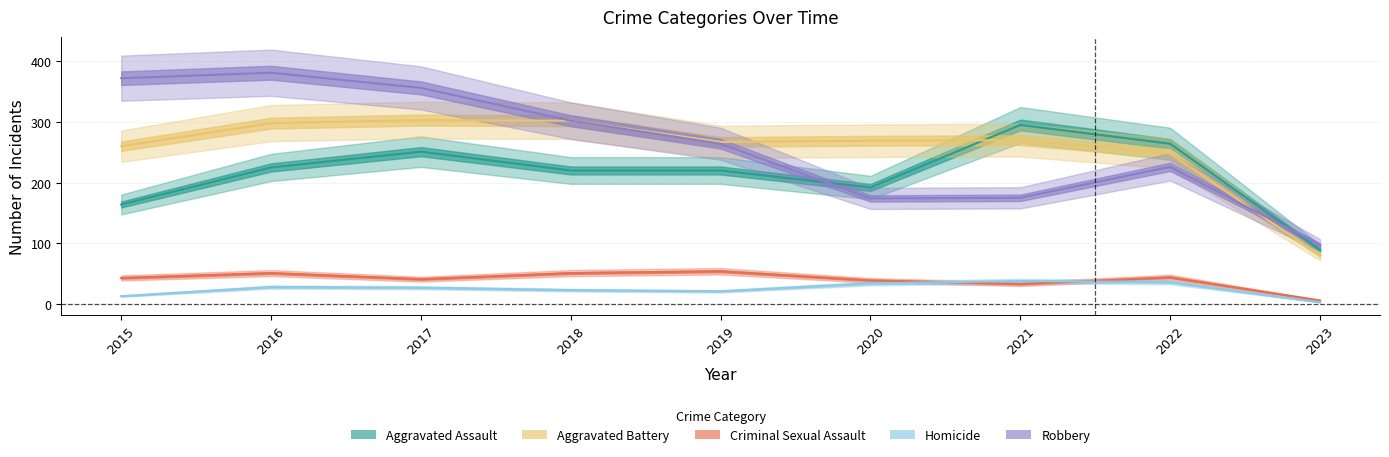

At which label does Homicide first exceed 27?

2016